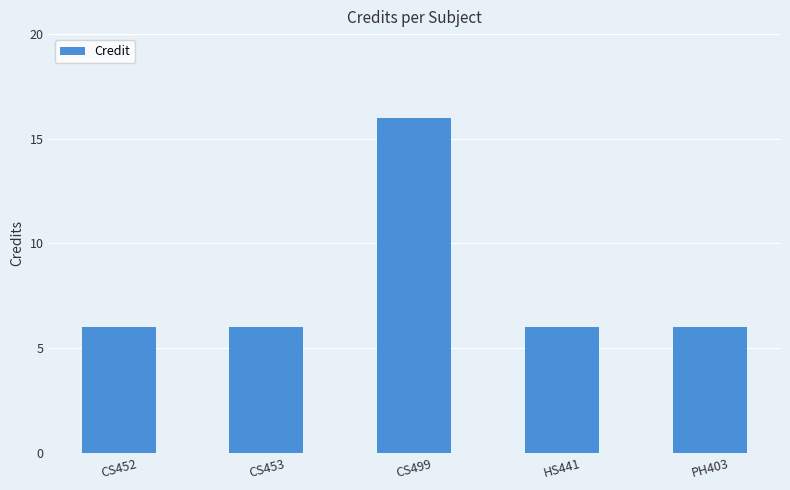

What is the difference between the maximum and minimum values?

10